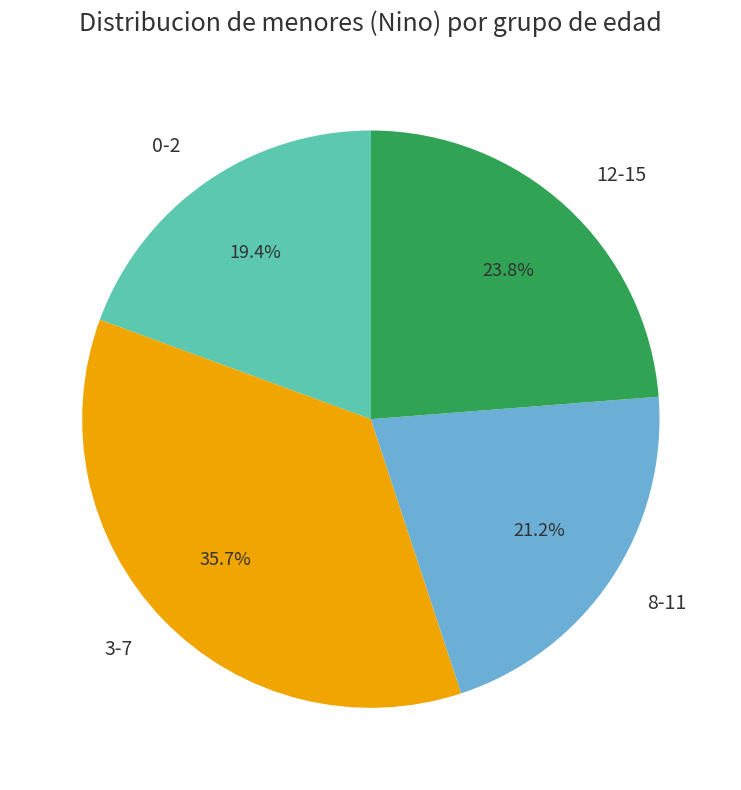

Does 12-15 represent more than half of the total?

No